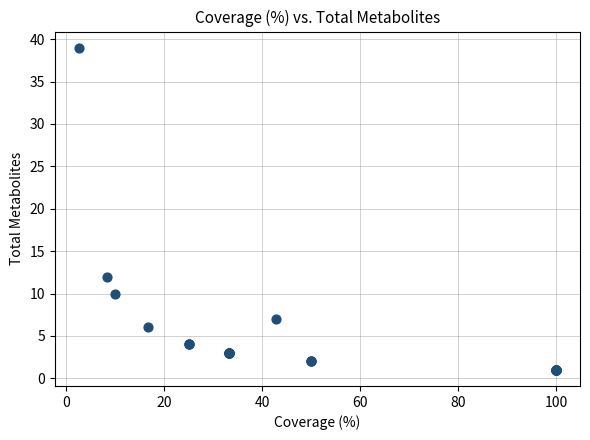

What Y value in the scatter plot is closest to 20?

12